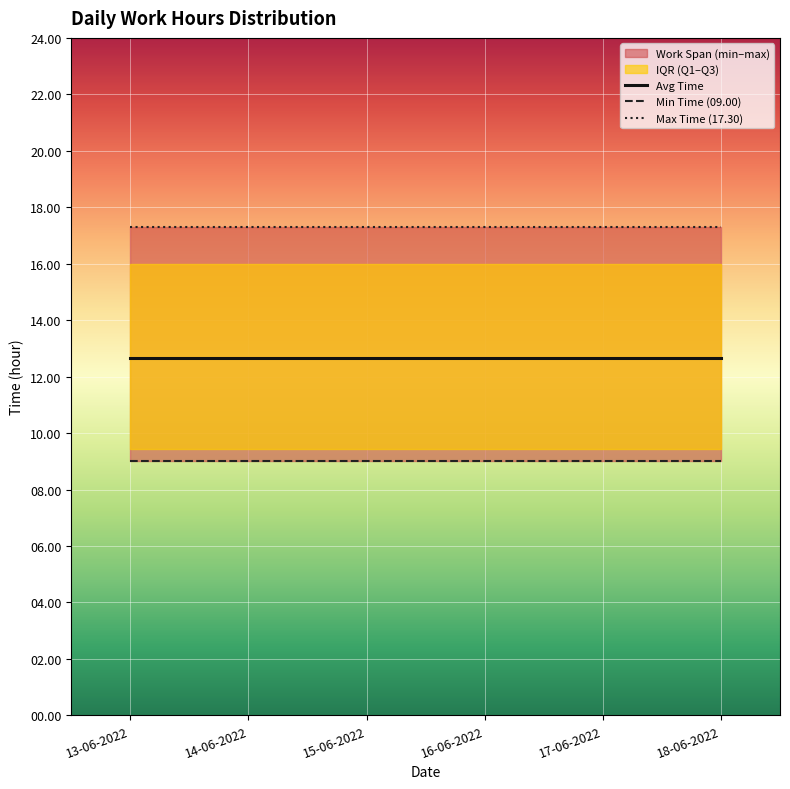

List the series in order of their peak value, highest first.

Max Time (17.30), Avg Time, Min Time (09.00)